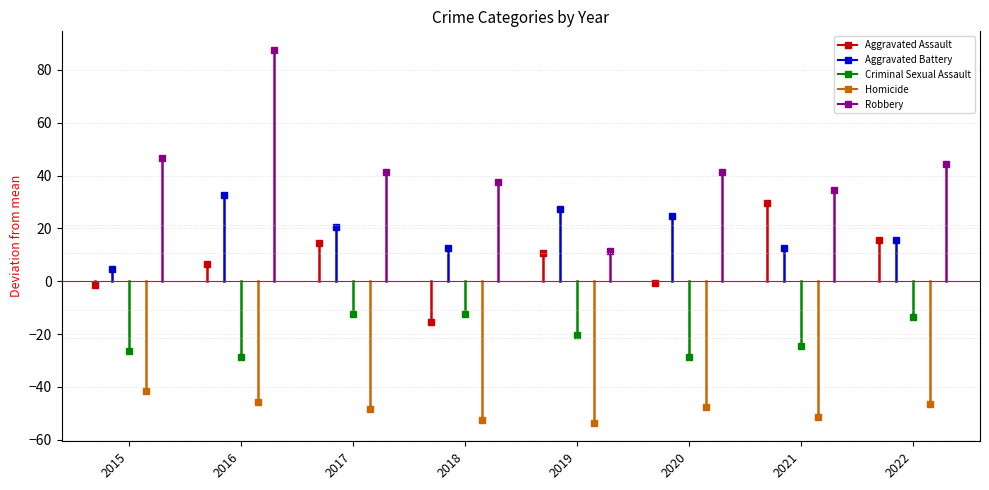

How many series are shown in this chart?

5